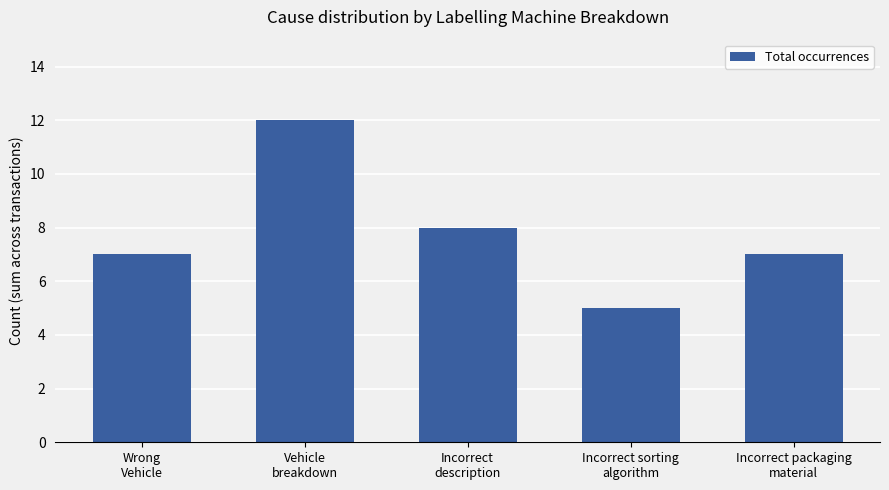

How many data points does each series have?

5